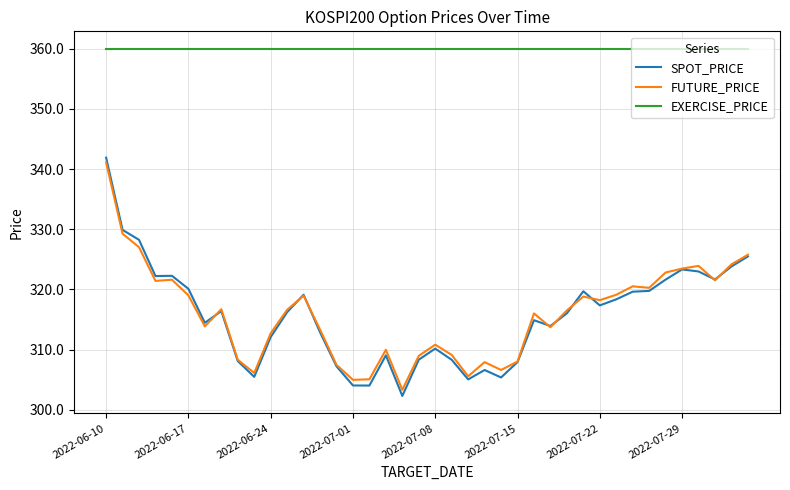

Which series has the largest total across all categories?

EXERCISE_PRICE